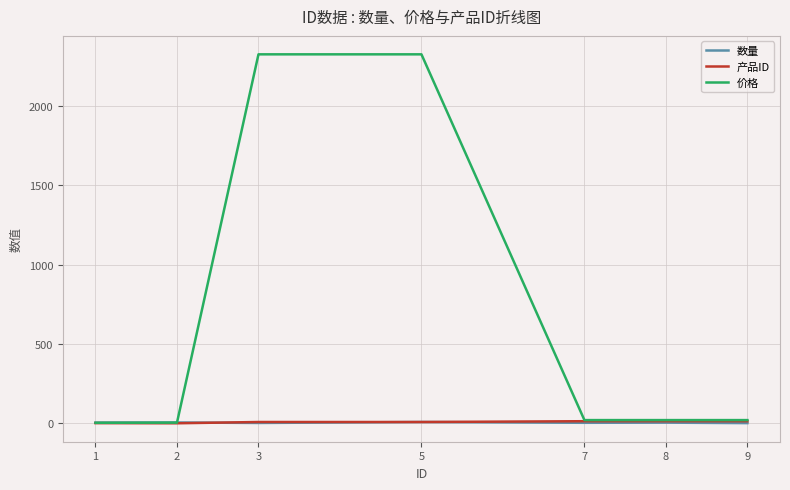

What are all the series names shown in the legend?

数量, 产品ID, 价格